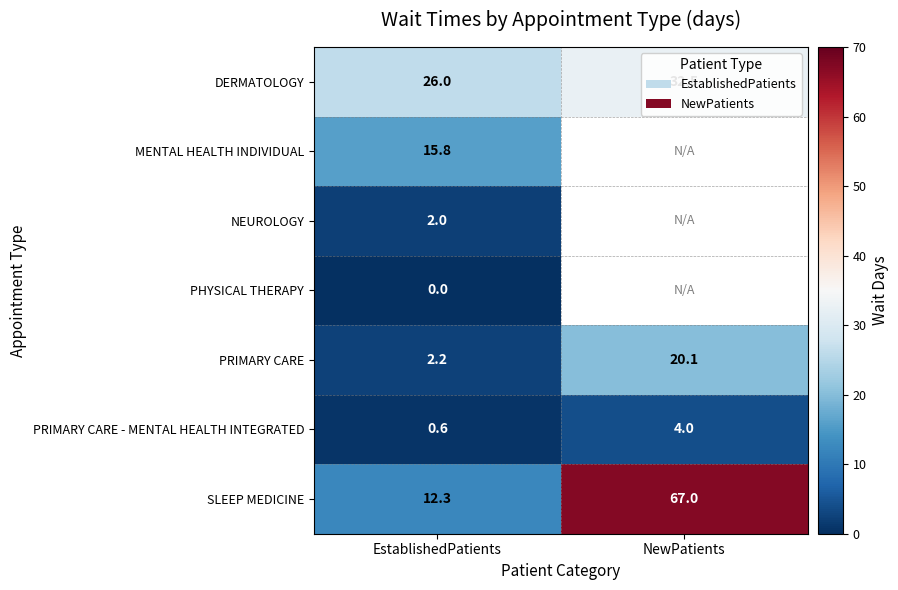

What is the difference between the highest and lowest values at EstablishedPatients?

26.0